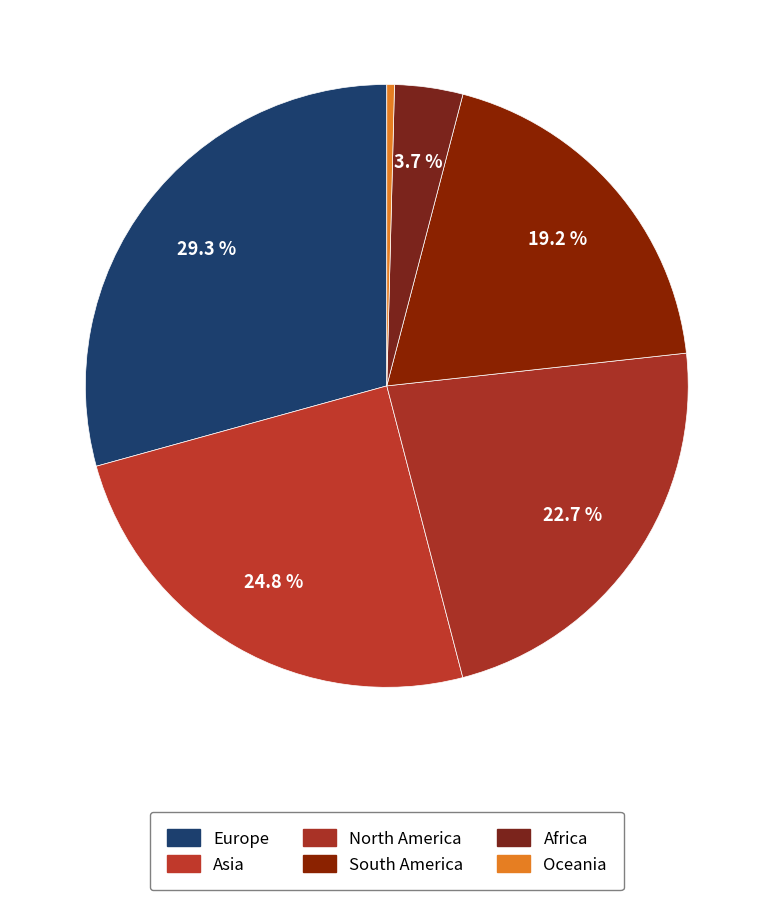

To the nearest percent, what is the difference between the Asia and Africa slice percentages?

21%